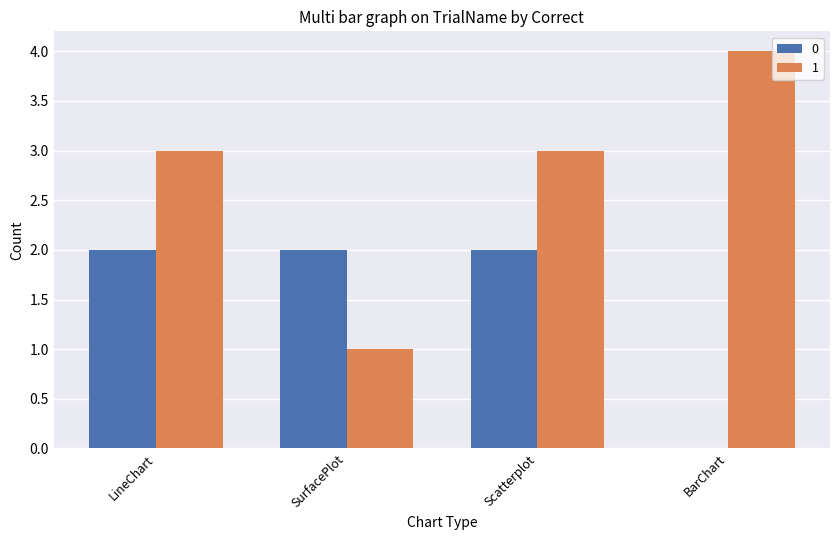

Reading left to right, transcribe all the data shown in this chart.

0: LineChart=2	SurfacePlot=2	Scatterplot=2	BarChart=0
1: LineChart=3	SurfacePlot=1	Scatterplot=3	BarChart=4